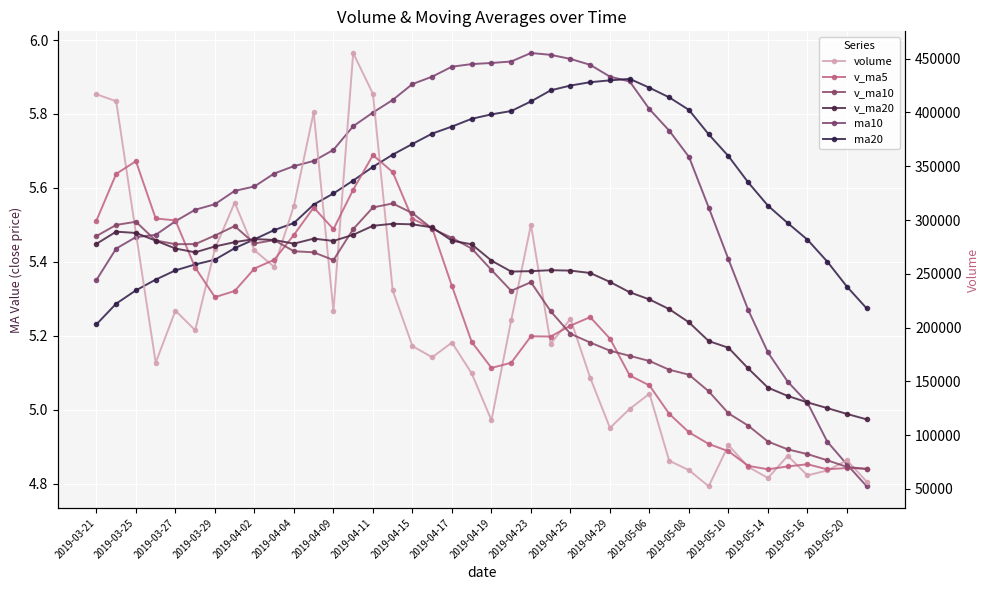

How many values in the volume series exceed 184979?

20